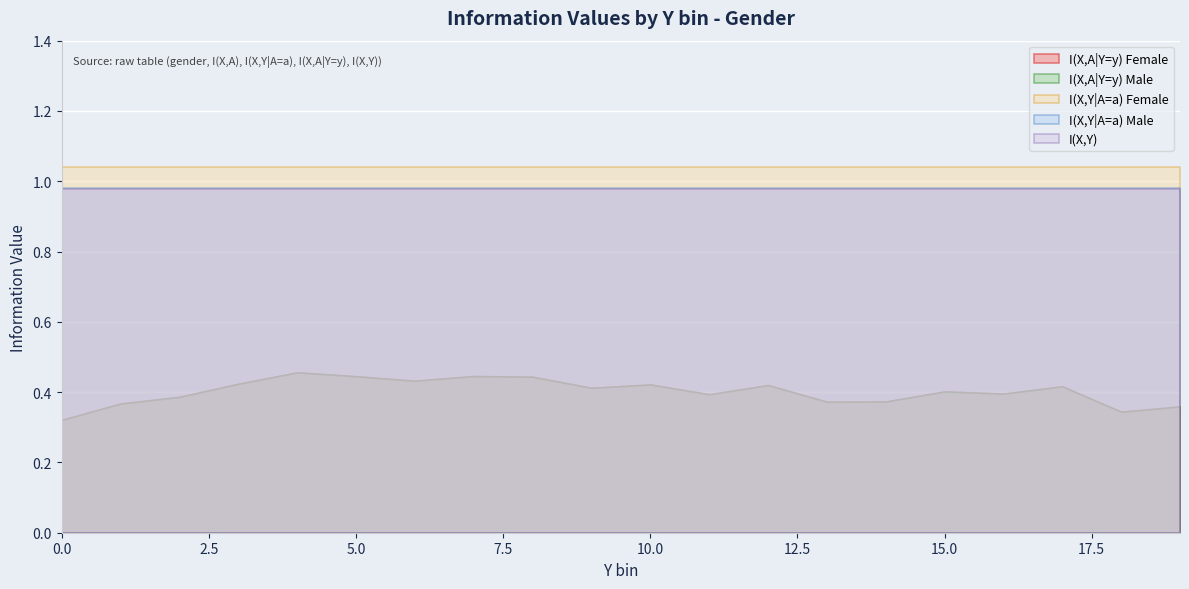

At 1, list the series in order from largest to smallest.

I(X,Y|A=a) Female, I(X,Y|A=a) Male, I(X,Y), I(X,A|Y=y) Female, I(X,A|Y=y) Male